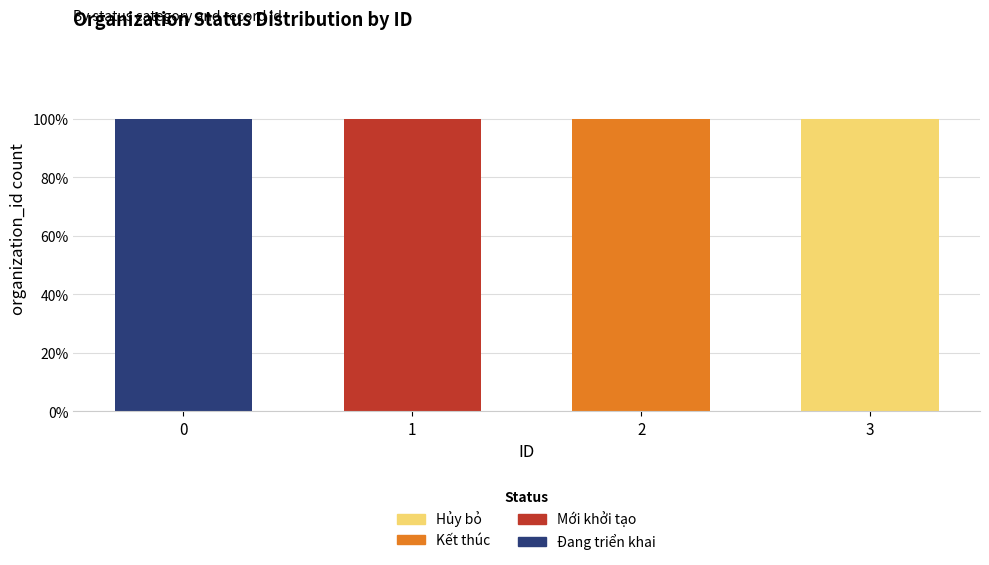

Rank the categories by Mới khởi tạo value from highest to lowest.

1, 0, 2, 3